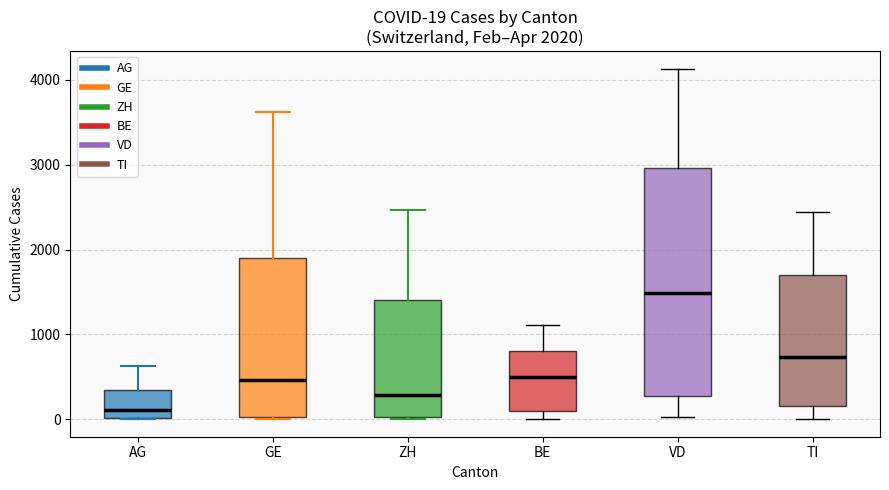

Which box has the highest median line?

VD